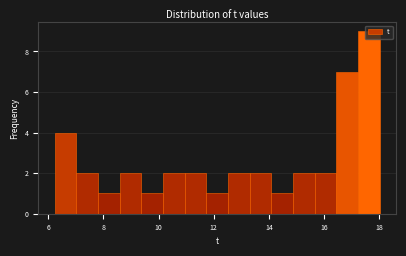

Read against the x-axis, roughly where is the centre of the tallest bar?

17.6